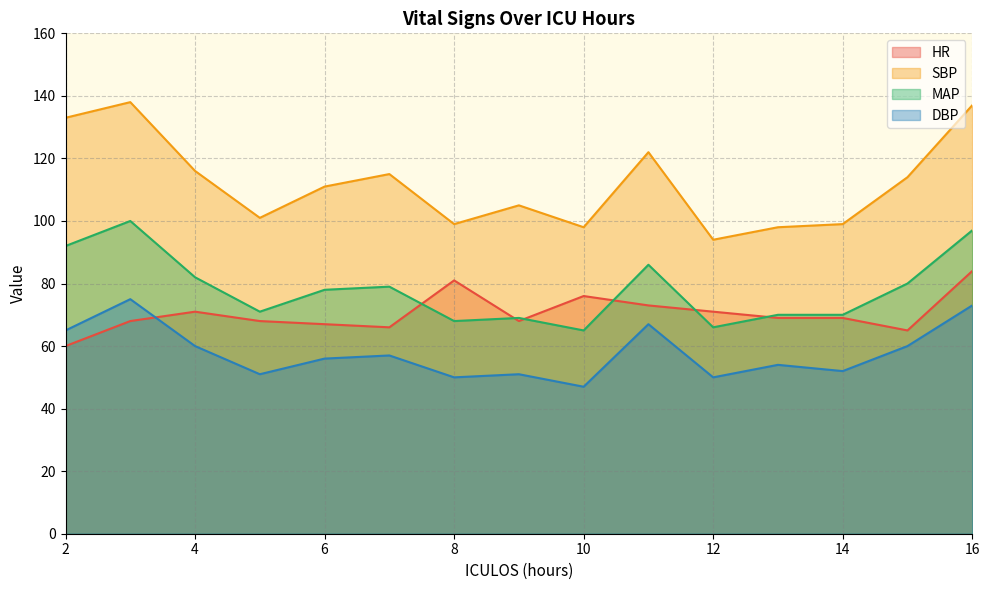

Reading left to right, extract all data points from this chart.

HR: 60	68	71	68	67	66	81	68	76	73	71	69	69	65	84
SBP: 133	138	116	101	111	115	99	105	98	122	94	98	99	114	137
MAP: 92	100	82	71	78	79	68	69	65	86	66	70	70	80	97
DBP: 65	75	60	51	56	57	50	51	47	67	50	54	52	60	73